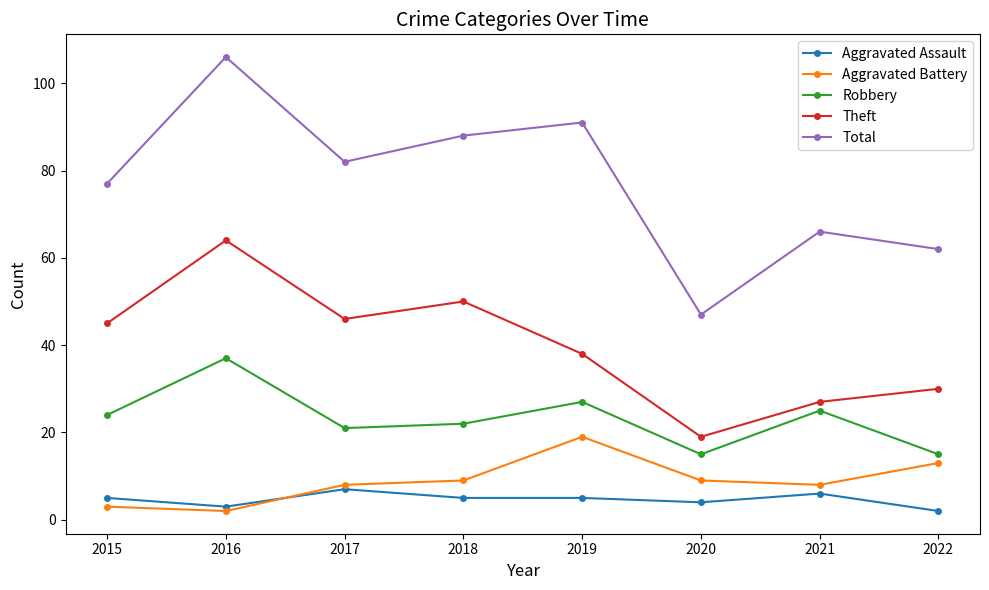

What value does the Robbery series have at 2017, to the nearest 10?

20